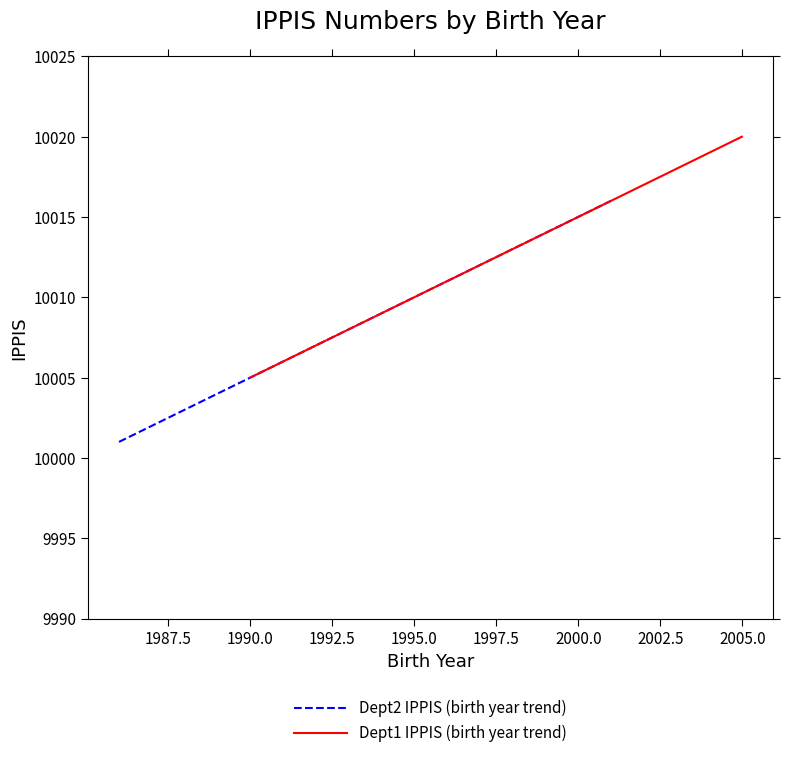

What is the value of the Dept1 IPPIS (birth year trend) point at the 2nd from the left?

10010